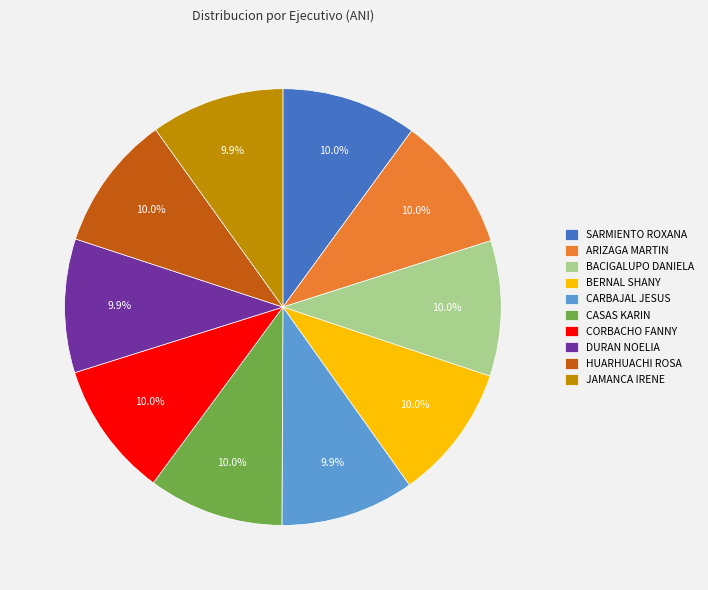

What percentage is the CORBACHO FANNY slice, to the nearest percent?

10%